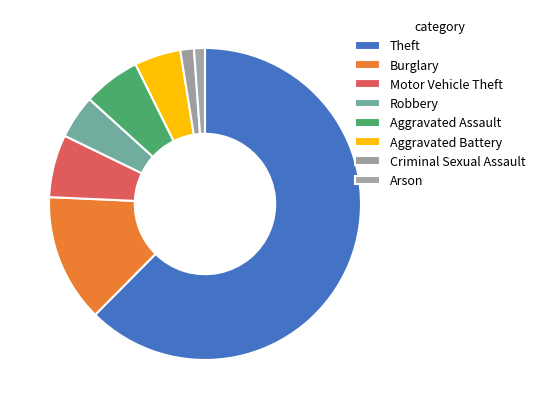

To the nearest percent, what portion does Aggravated Battery represent?

5%